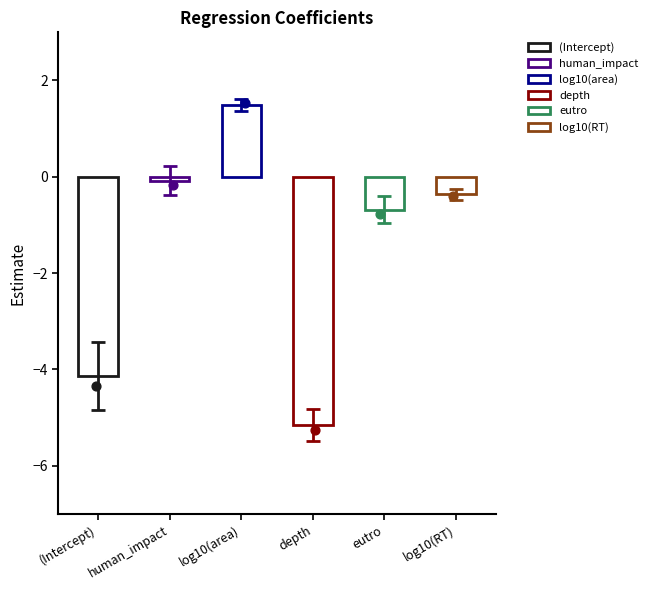

Which series has the widest spread of Y values?

estimate